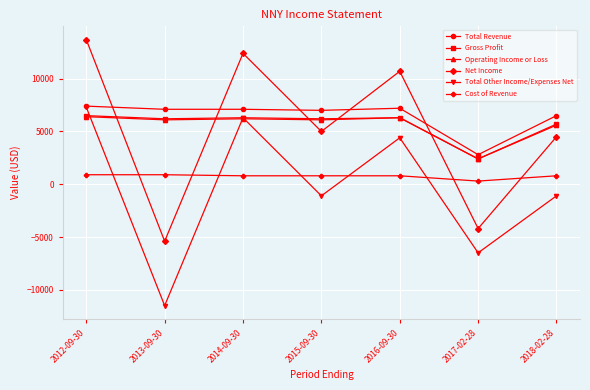

What are all the series names shown in the legend?

Total Revenue, Gross Profit, Operating Income or Loss, Net Income, Total Other Income/Expenses Net, Cost of Revenue